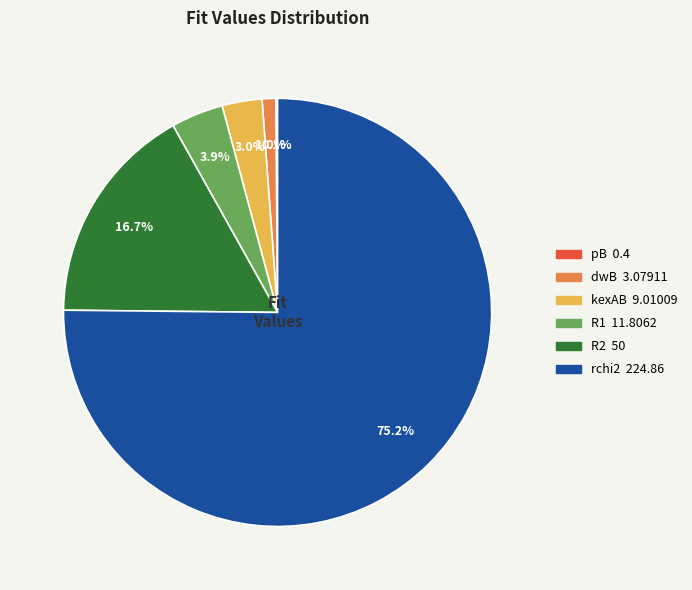

What percentage is NOT represented by R2?

83.3%